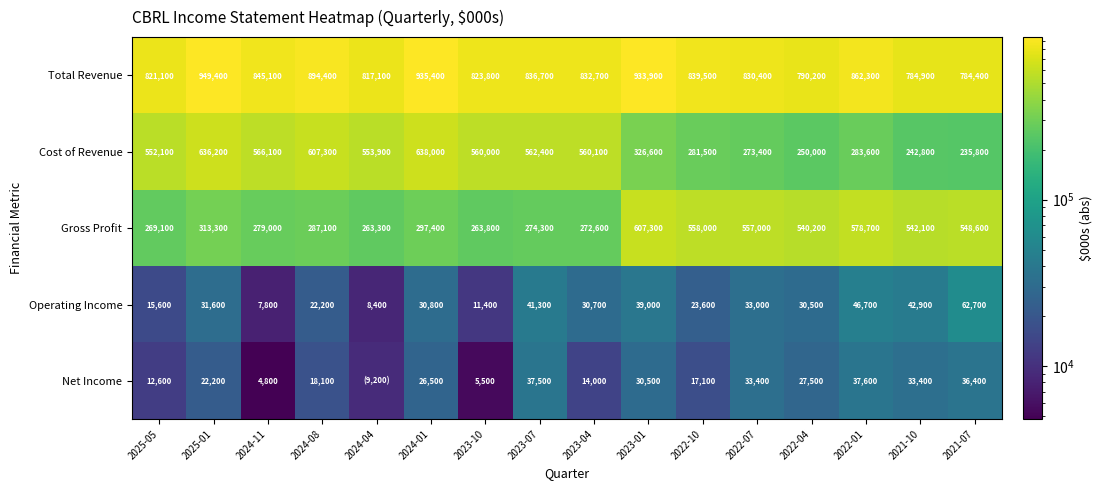

Is it true that Cost of Revenue equals 816189 at 2023-07?

False